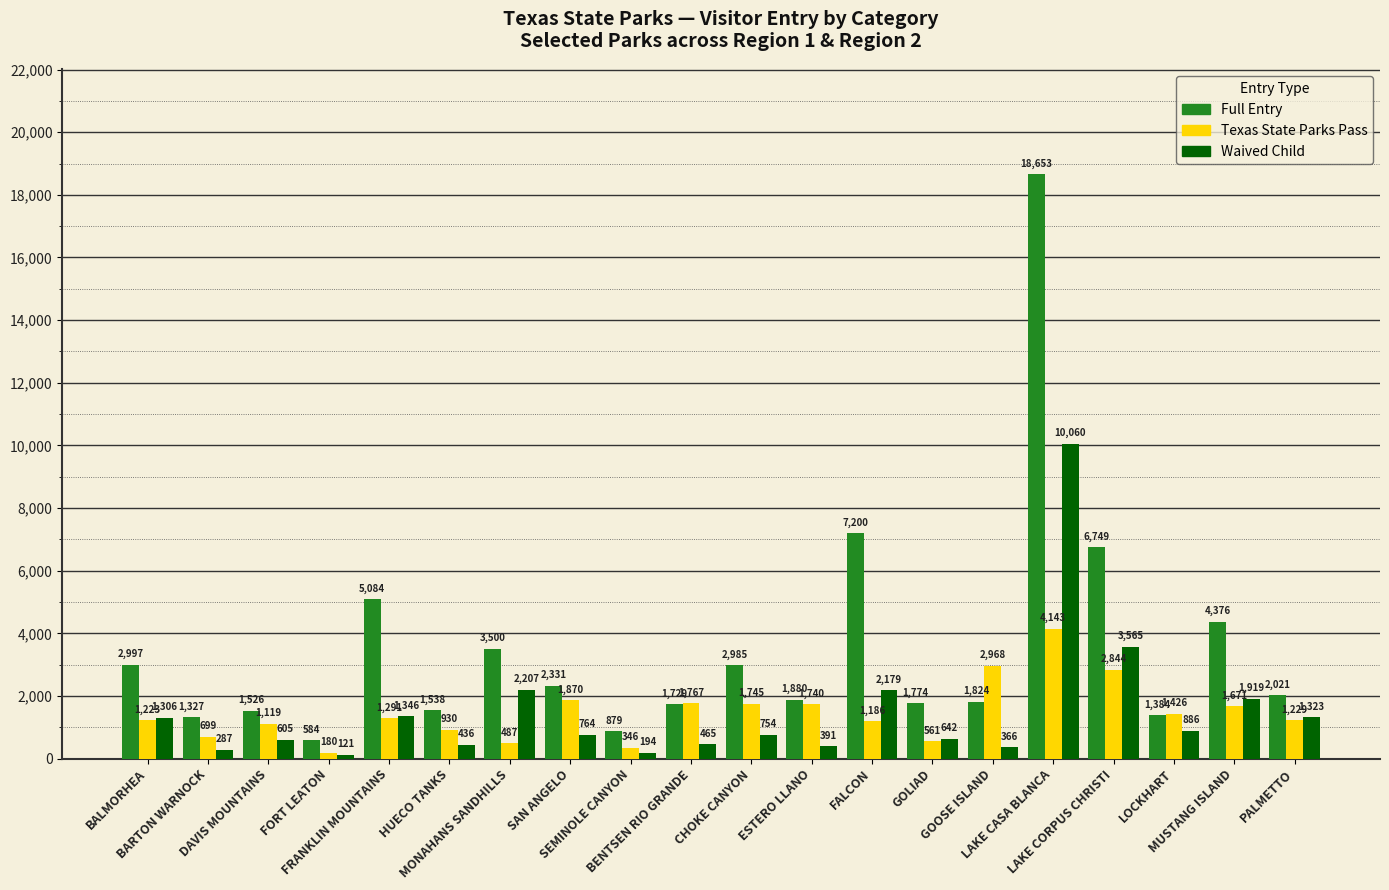

Does the chart contain stacked bars?

No